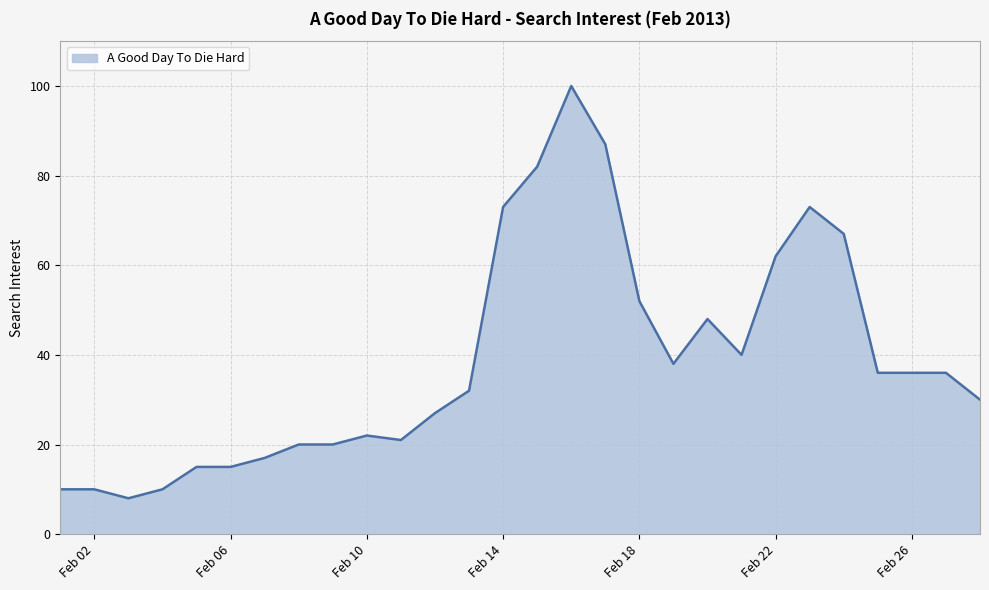

What is the difference between the maximum and minimum values?

92